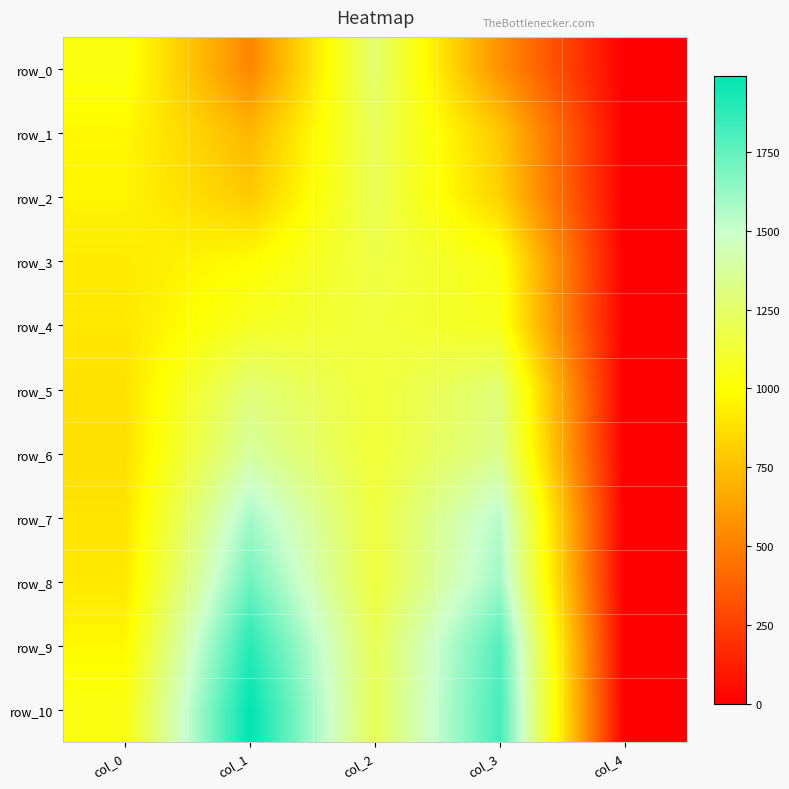

Reading left to right, what are all the values shown in this chart?

row_0: 1034.4	524.7	1268.4	570.6	0.0
row_1: 972.2	718.0	1217.0	784.3	0.0
row_2: 958.7	792.4	1203.5	820.8	0.0
row_3: 918.2	989.8	1167.0	1033.1	0.0
row_4: 907.3	1079.1	1142.6	1064.2	0.0
row_5: 887.1	1287.3	1129.1	1286.0	0.0
row_6: 878.9	1386.0	1127.8	1337.3	0.0
row_7: 895.2	1586.2	1150.7	1542.9	0.0
row_8: 908.7	1720.0	1145.3	1603.7	0.0
row_9: 970.9	1894.5	1208.9	1786.3	0.0
row_10: 1042.6	1991.8	1211.6	1822.8	0.0